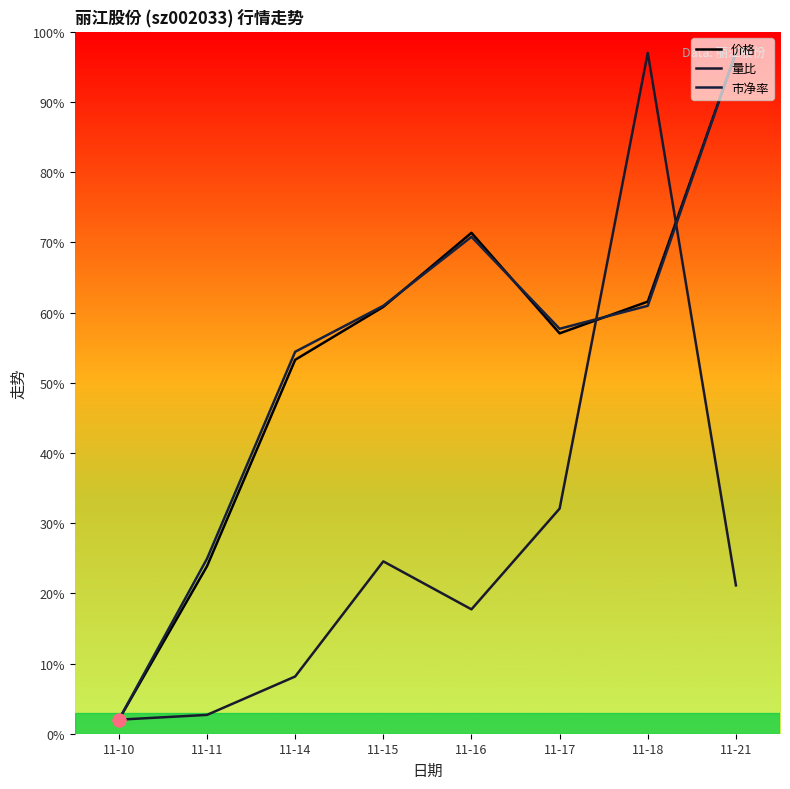

At which category is the sum across all series the highest?

11-18